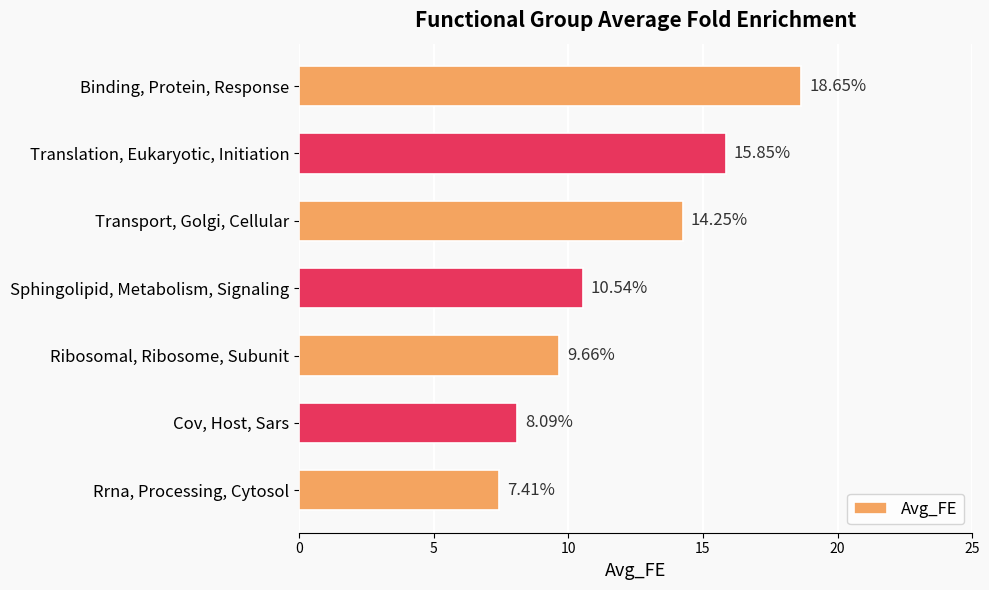

List the labels in order of value, largest first.

Binding, Protein, Response, Translation, Eukaryotic, Initiation, Transport, Golgi, Cellular, Sphingolipid, Metabolism, Signaling, Ribosomal, Ribosome, Subunit, Cov, Host, Sars, Rrna, Processing, Cytosol